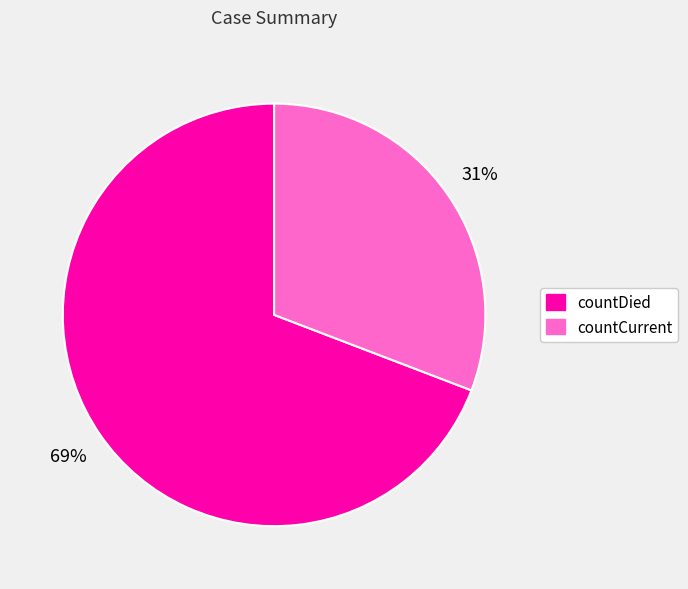

How many slices are in this pie chart?

2